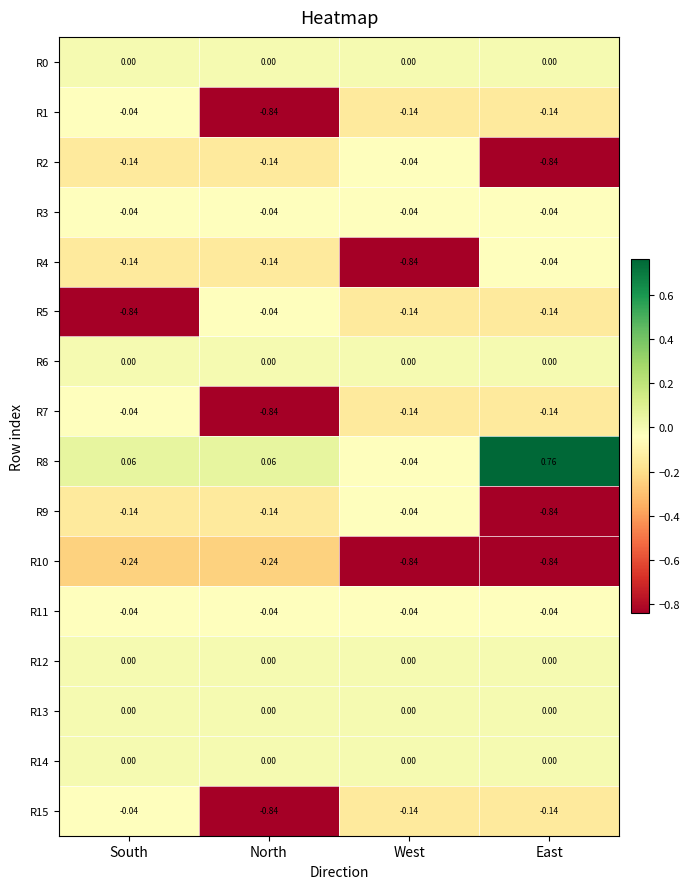

Which series has the largest total across all categories?

R8